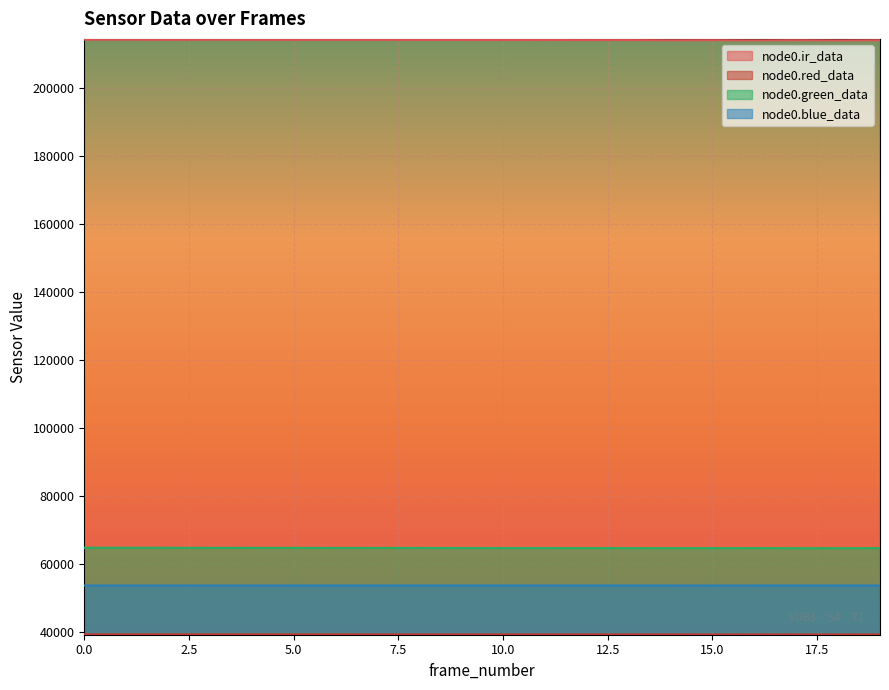

Is it true that node0.ir_data equals 80529 at 19?

False